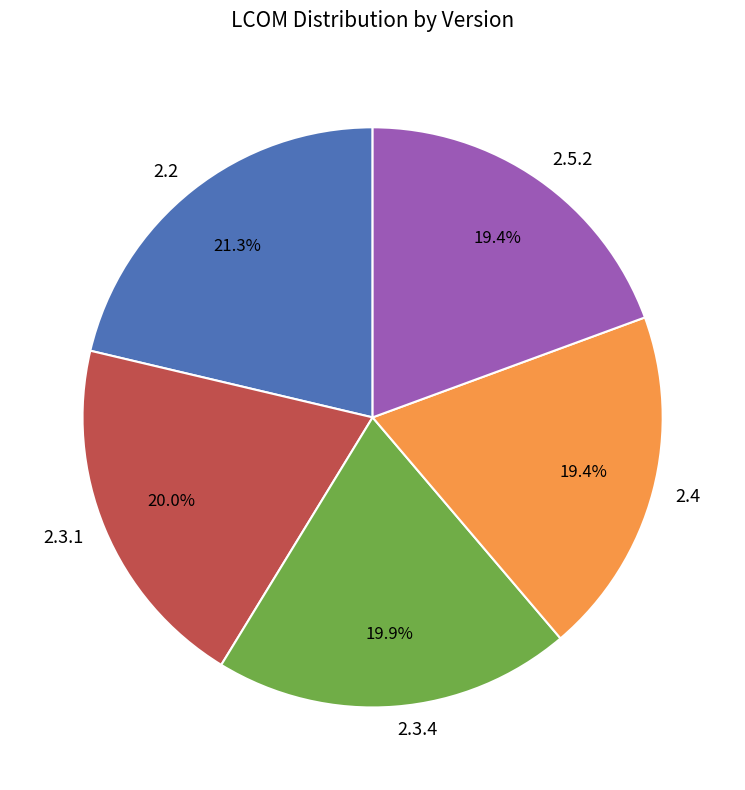

Does 2.3.1 account for over 50% of the chart?

No